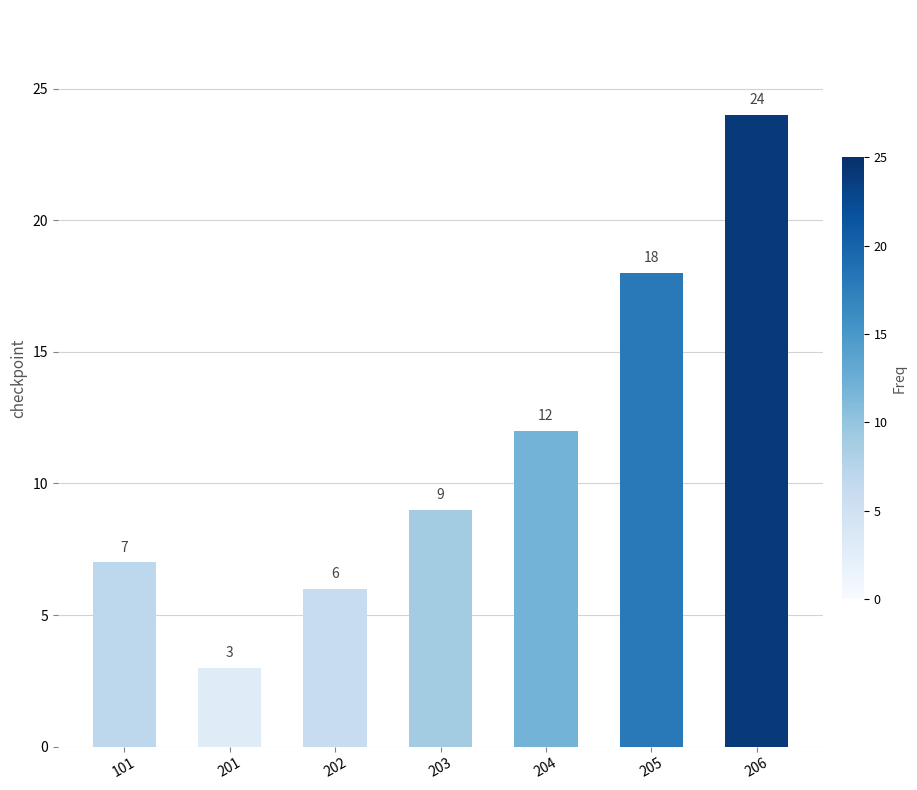

How many data points are less than 9?

3